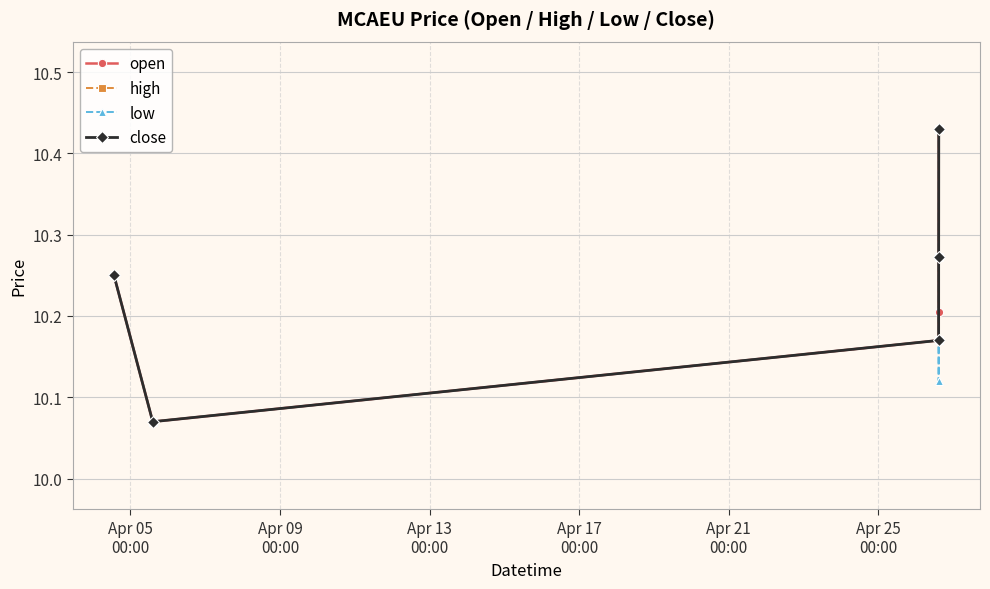

Does the chart have visible grid lines?

Yes